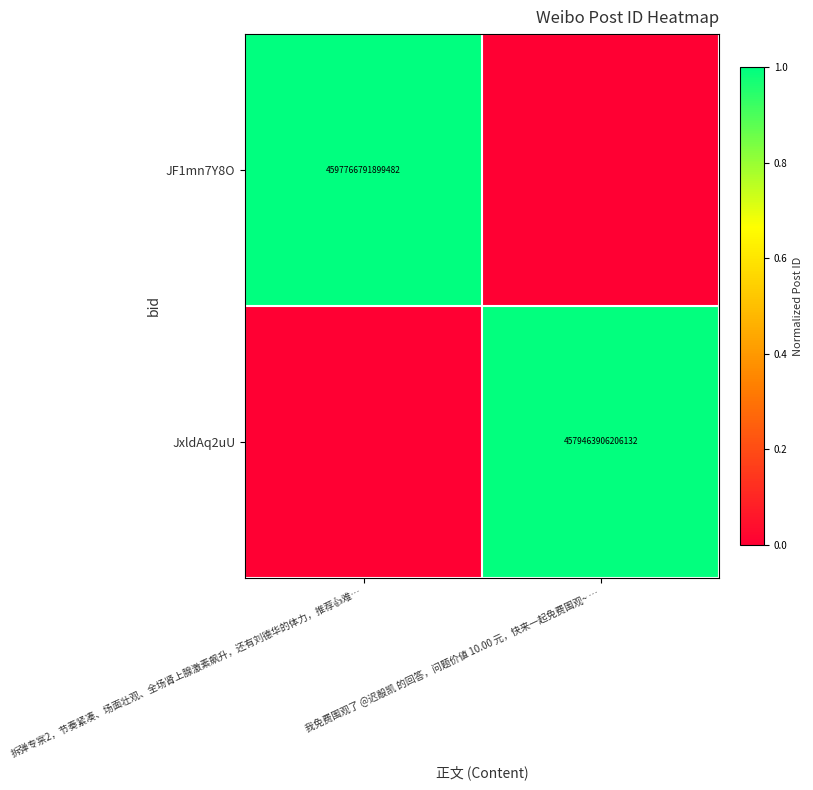

Is it true that JxldAq2uU equals 930485120762887 at 我免费围观了 @迟毃凯 的回答，问题价値 10.00 元，快来一起免费围观~ …?

False